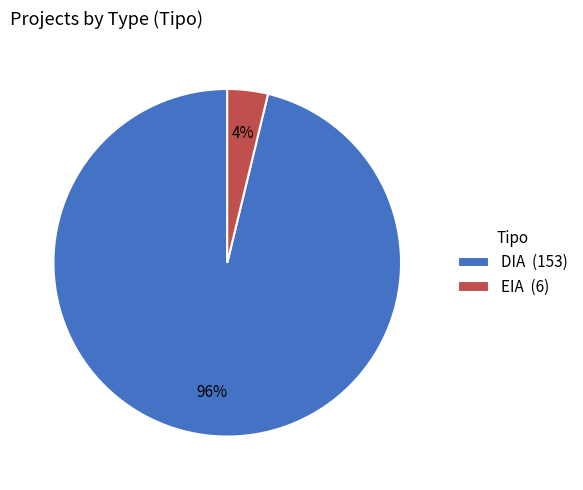

Which has a higher value, EIA (6) or DIA (153)?

DIA (153)